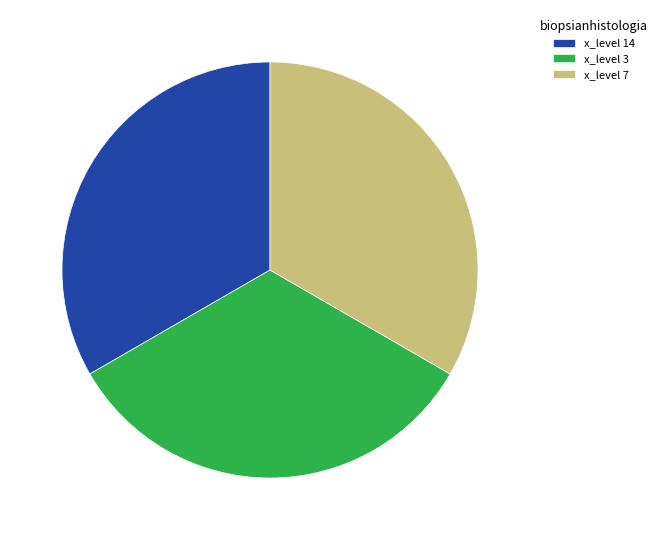

Is it true that x_level 7 is 41% of the pie?

False